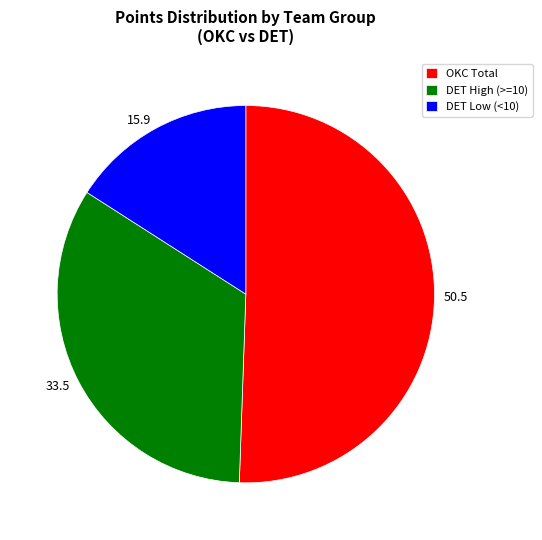

True or false: 33.5 accounts for 34% of the total.

True